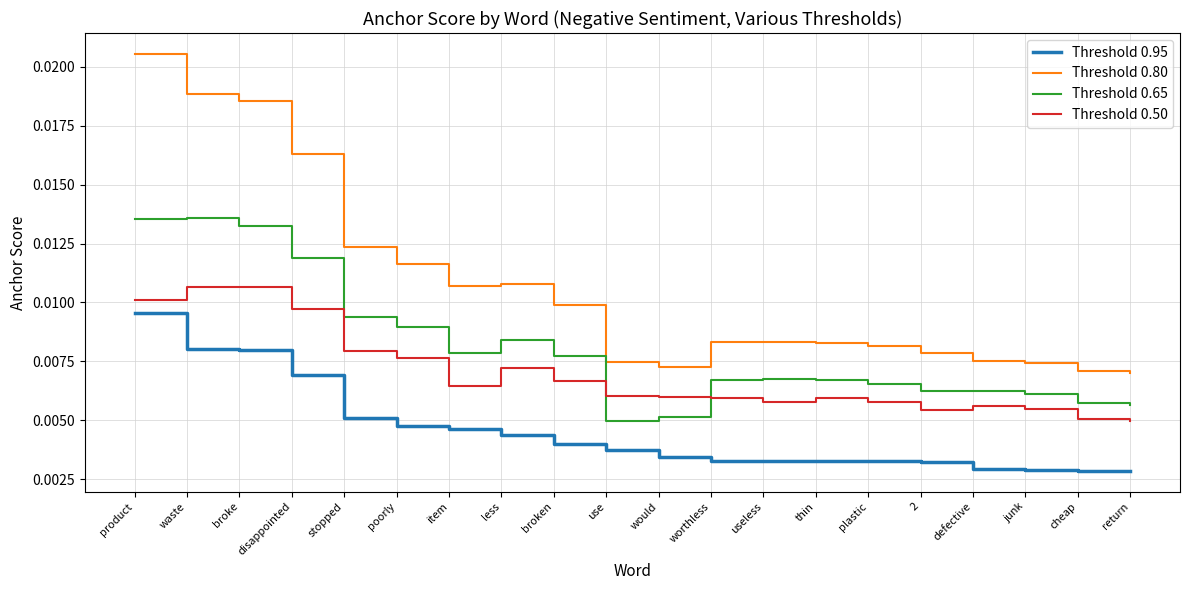

What position from the right is use?

11